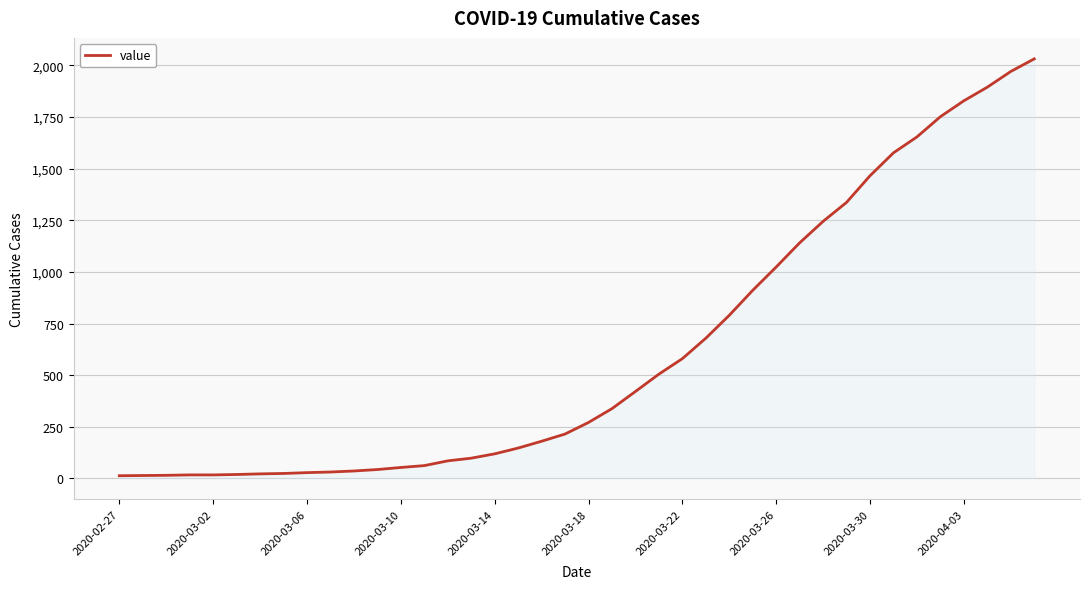

What is the difference between the maximum and minimum values?

2019